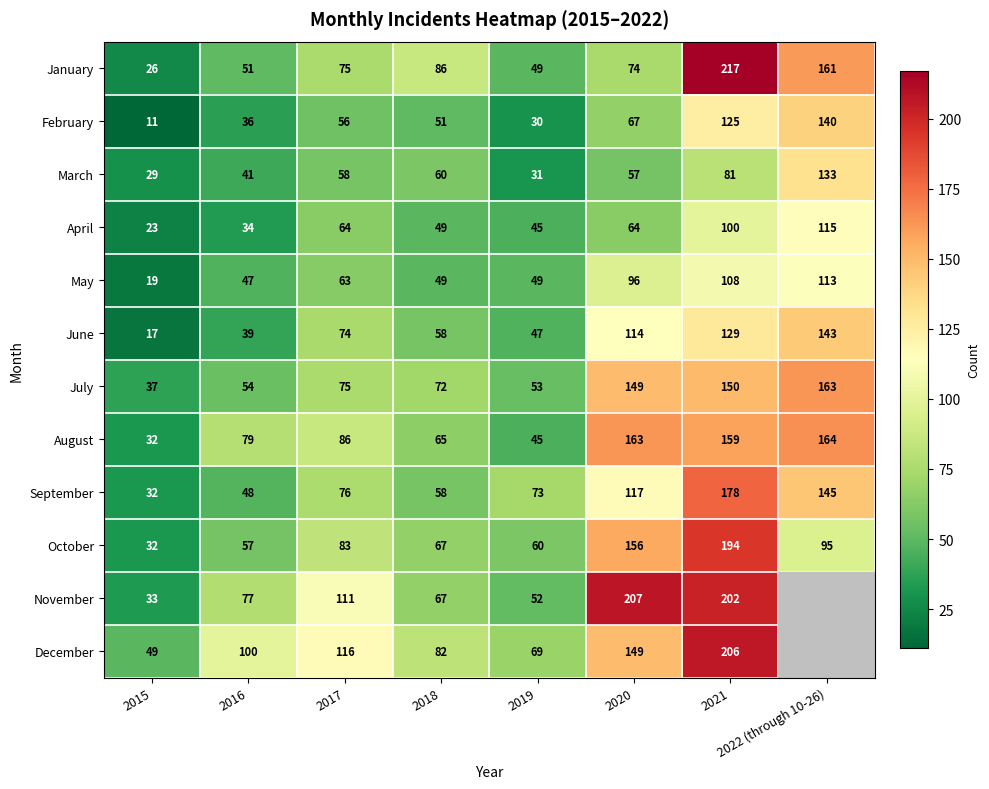

What is the sum of all August values?

793